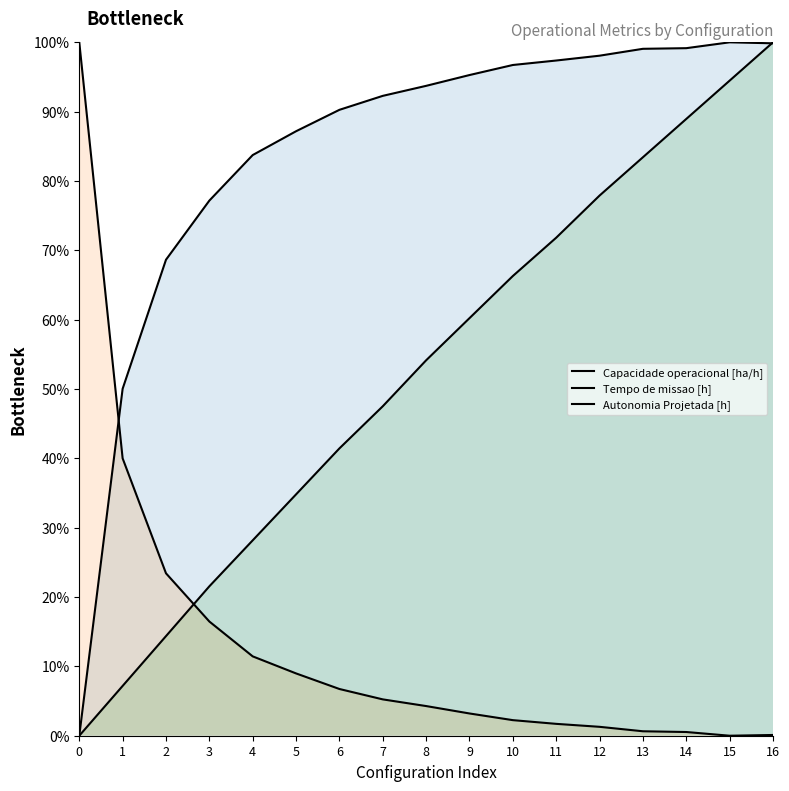

Where is Tempo de missao [h] nearest to the value 50?

1